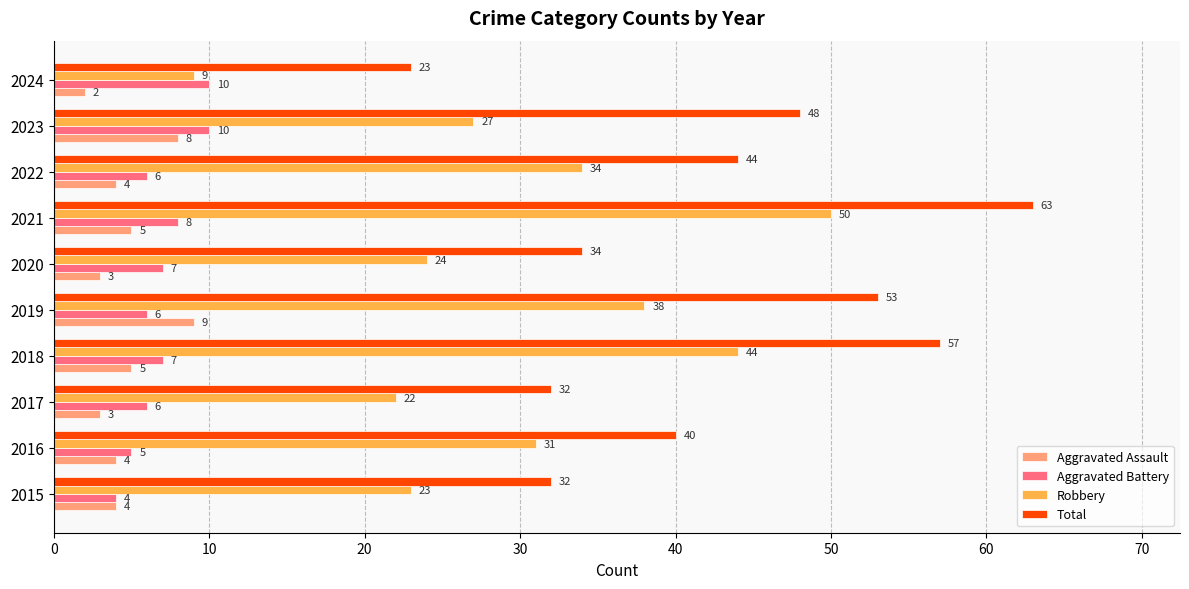

The value of Total at 2016 is 40. True or false?

True